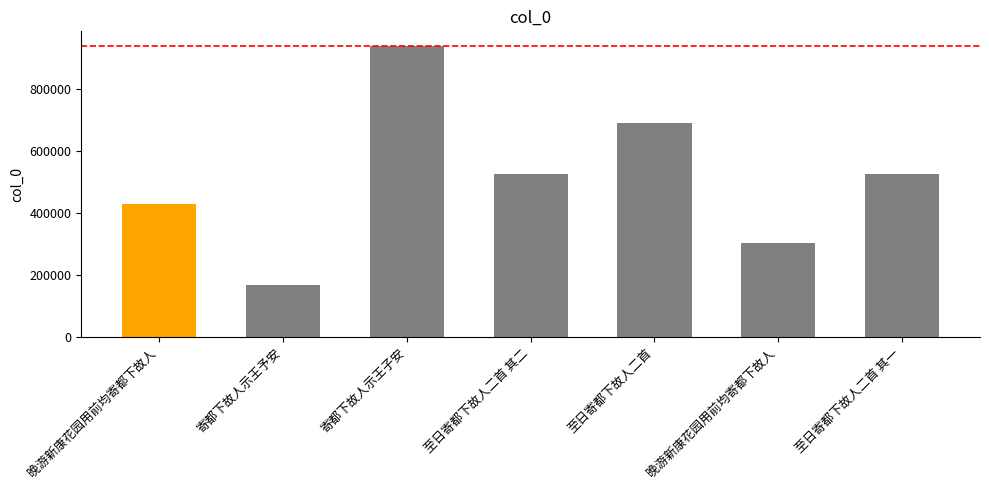

List the labels in order of value, largest first.

寄都下故人示王子安, 至日寄都下故人二首, 至日寄都下故人二首 其二, 至日寄都下故人二首 其一, 晚游新康花园用前均寄都下故人, 晚游新康花园用前均寄都下故人, 寄都下故人示王予安